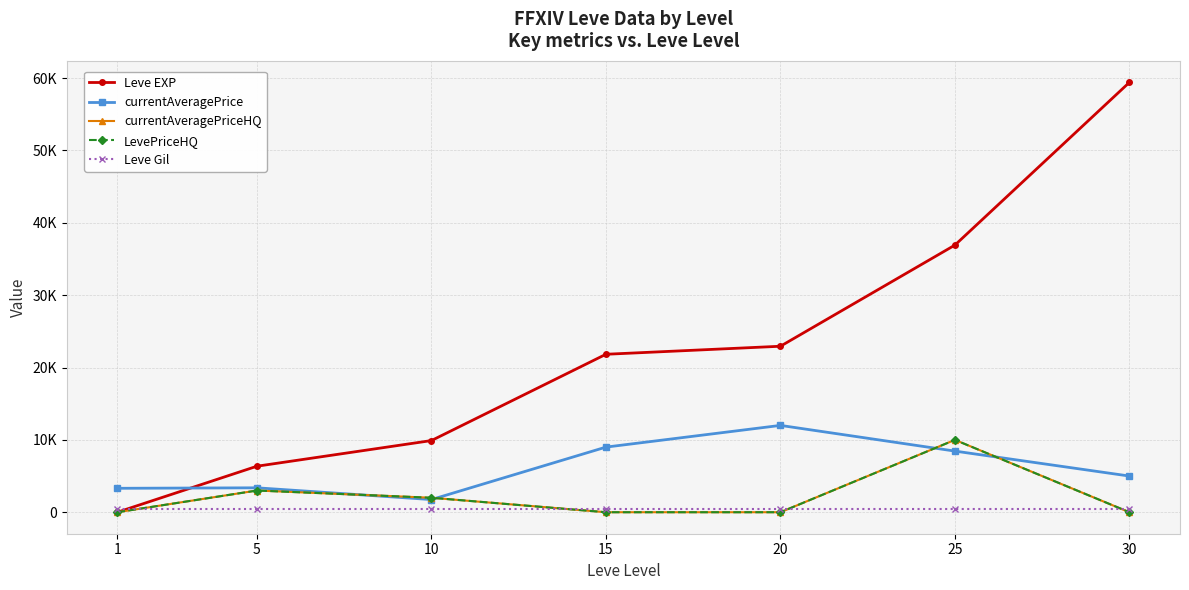

Read the currentAveragePriceHQ value at 10.

2000.0